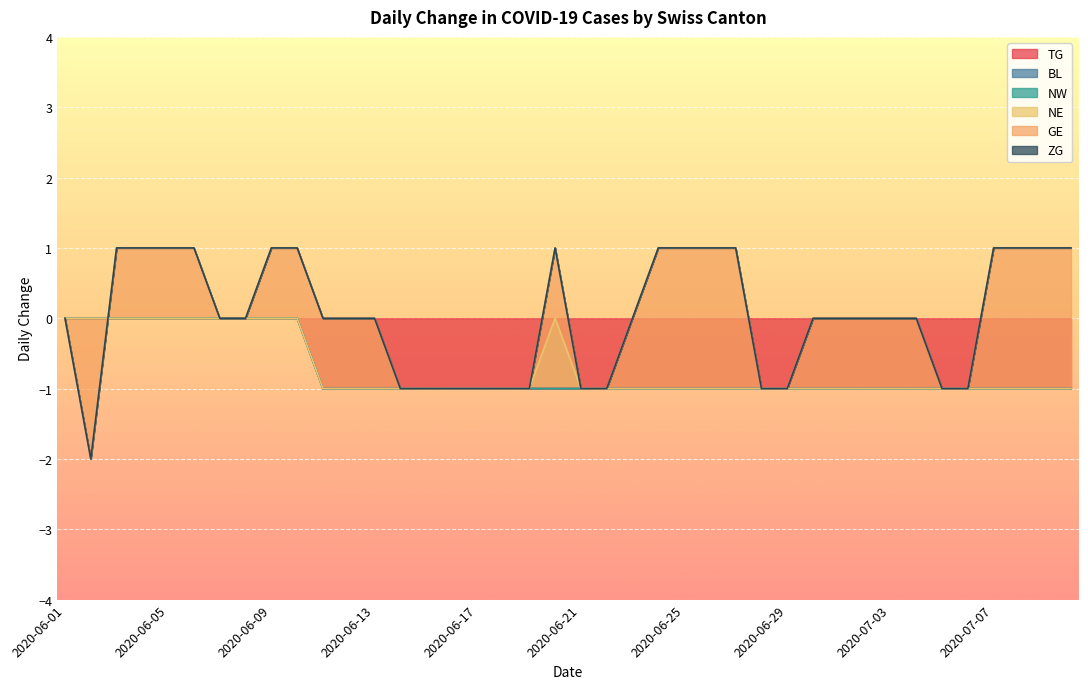

How many lines are shown in the chart?

6